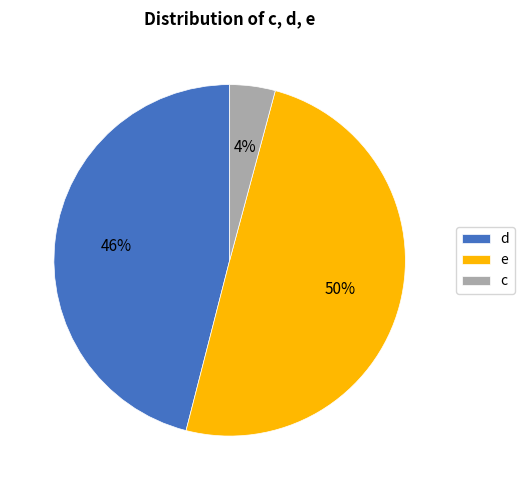

Is the sum of d and e greater than half?

Yes